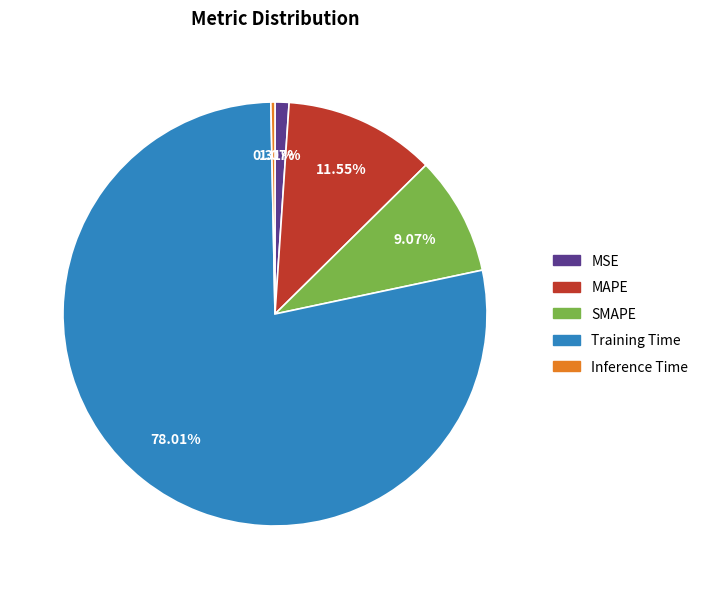

True or false: MAPE accounts for 12% of the total.

True